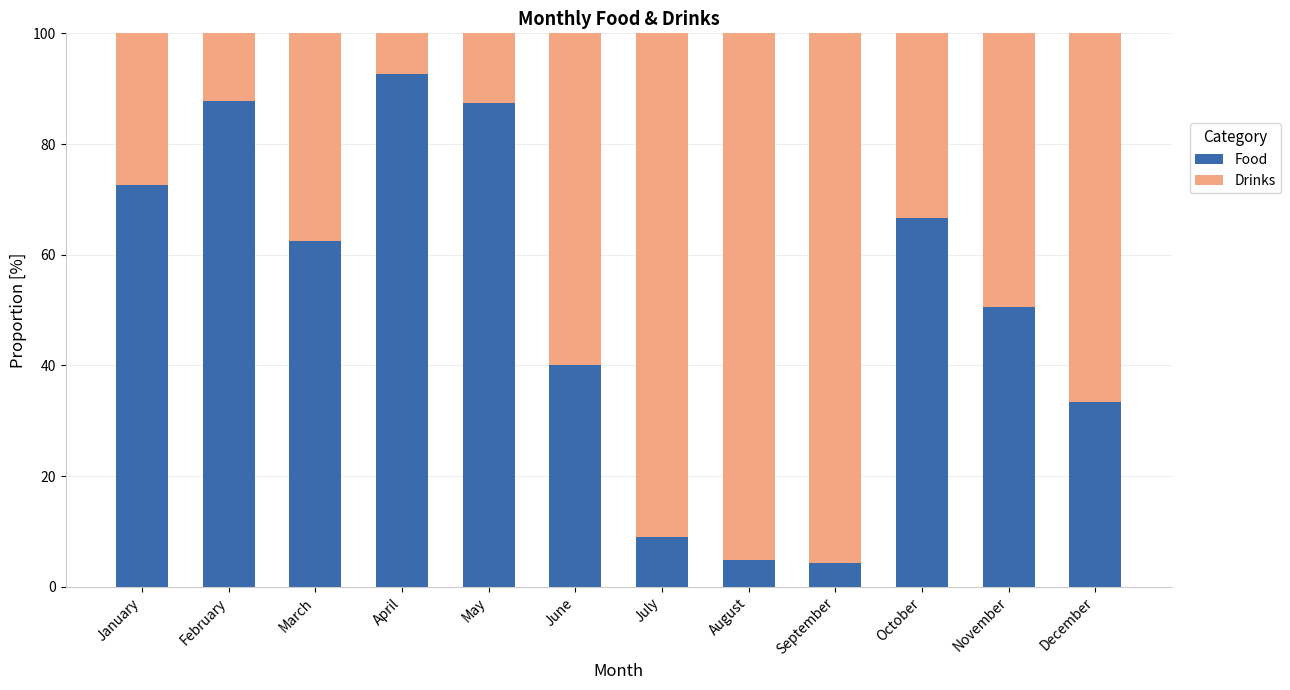

Read the Food value at August.

4.8